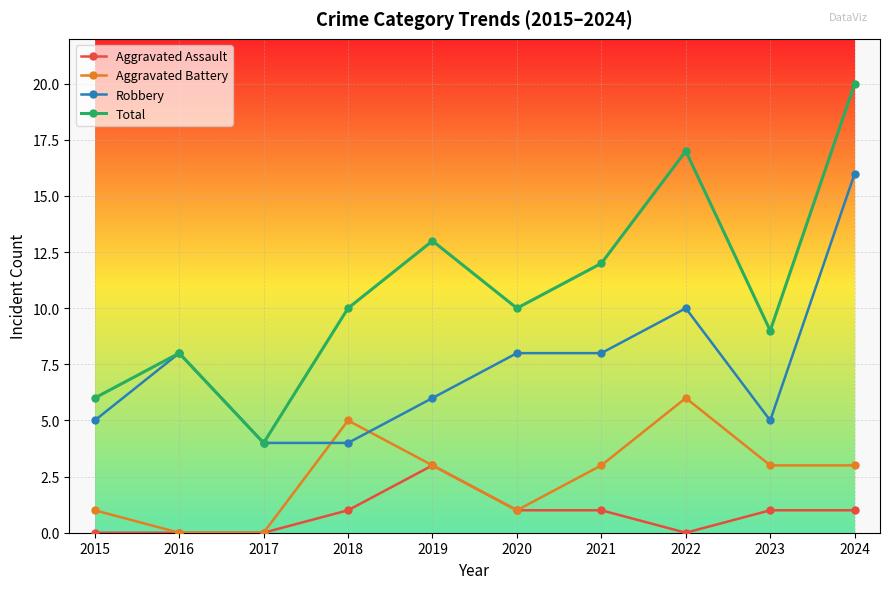

The value of Total at 2018 is 10. True or false?

True